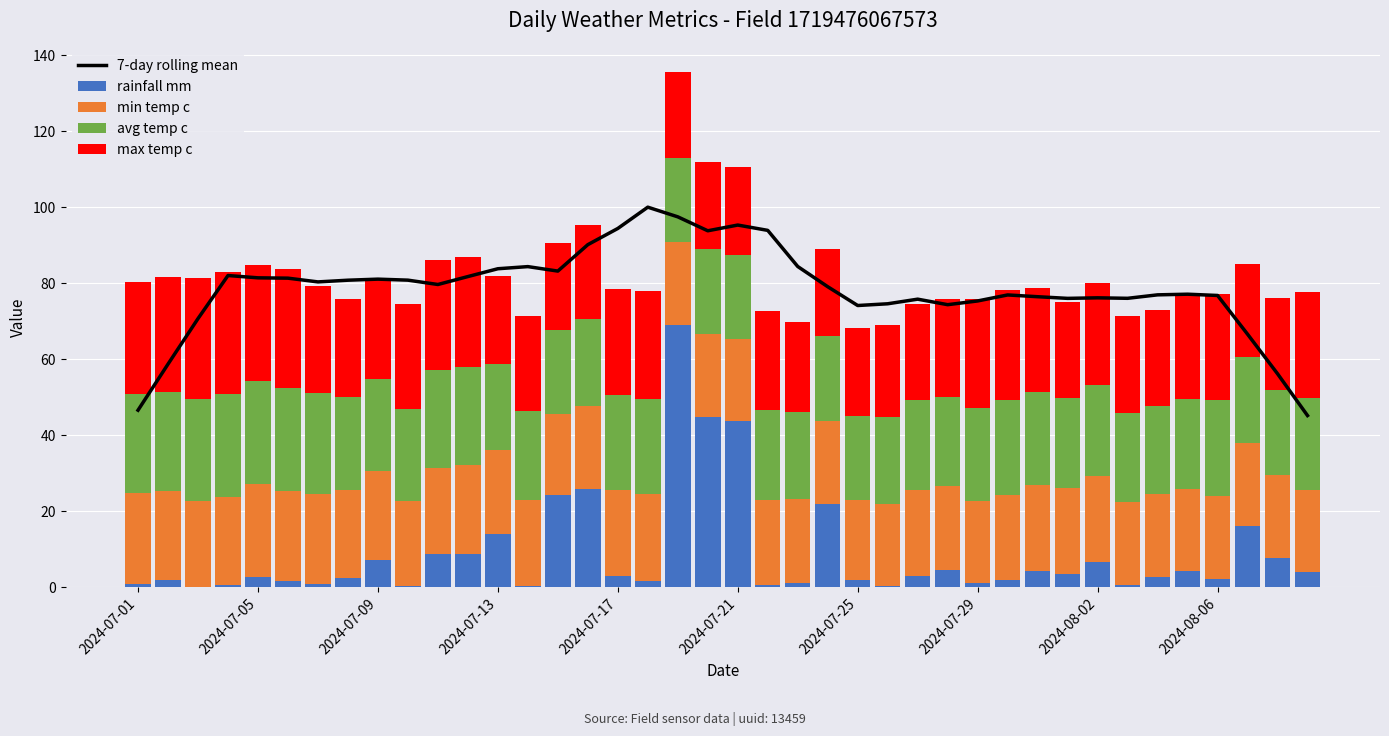

What is the maximum value for rainfall mm?

69.0